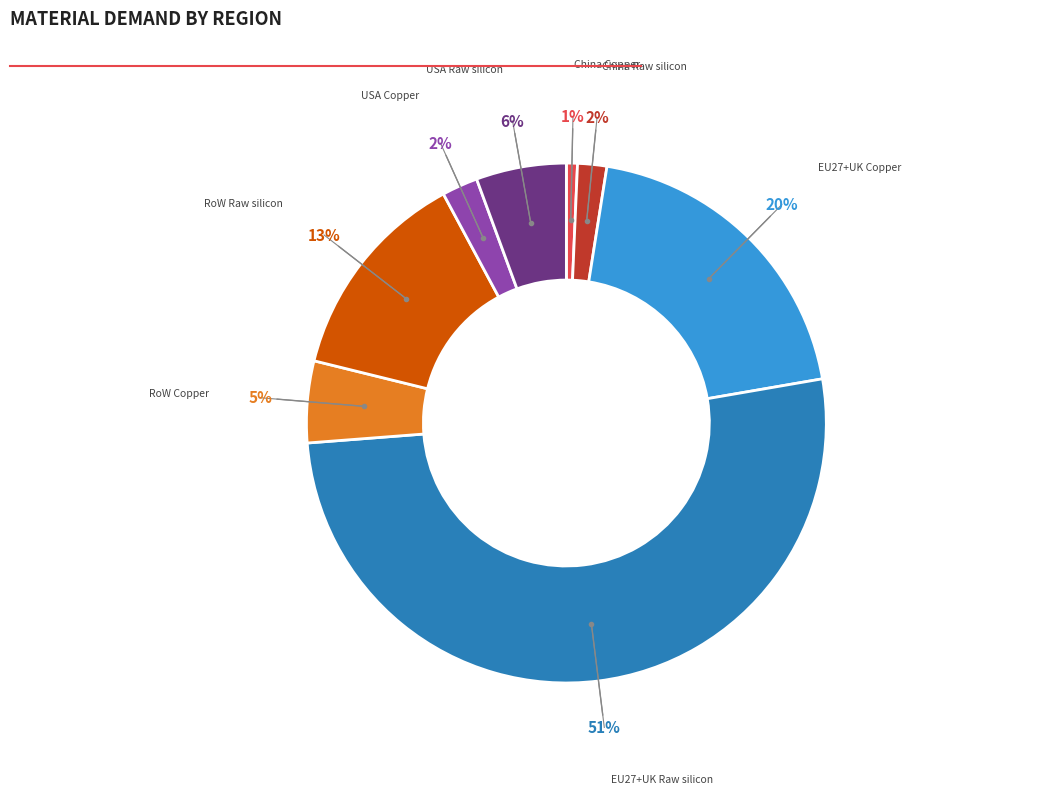

To the nearest percent, what is the average slice percentage?

12%